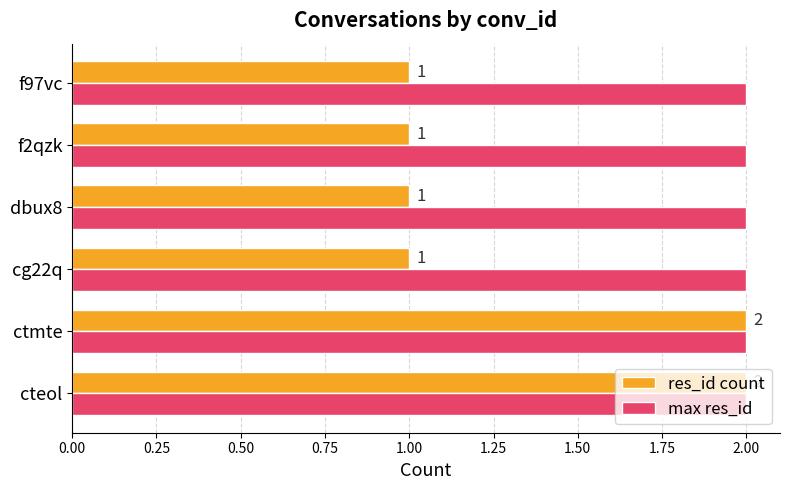

What is the average value of the res_id count series?

1